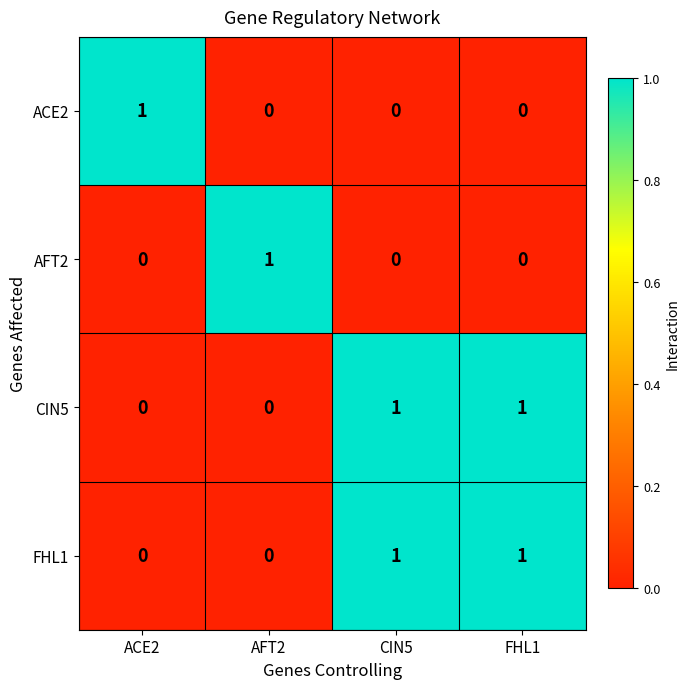

Reading left to right, what are all the values shown in this chart?

ACE2: ACE2=1	AFT2=0	CIN5=0	FHL1=0
AFT2: ACE2=0	AFT2=1	CIN5=0	FHL1=0
CIN5: ACE2=0	AFT2=0	CIN5=1	FHL1=1
FHL1: ACE2=0	AFT2=0	CIN5=1	FHL1=1